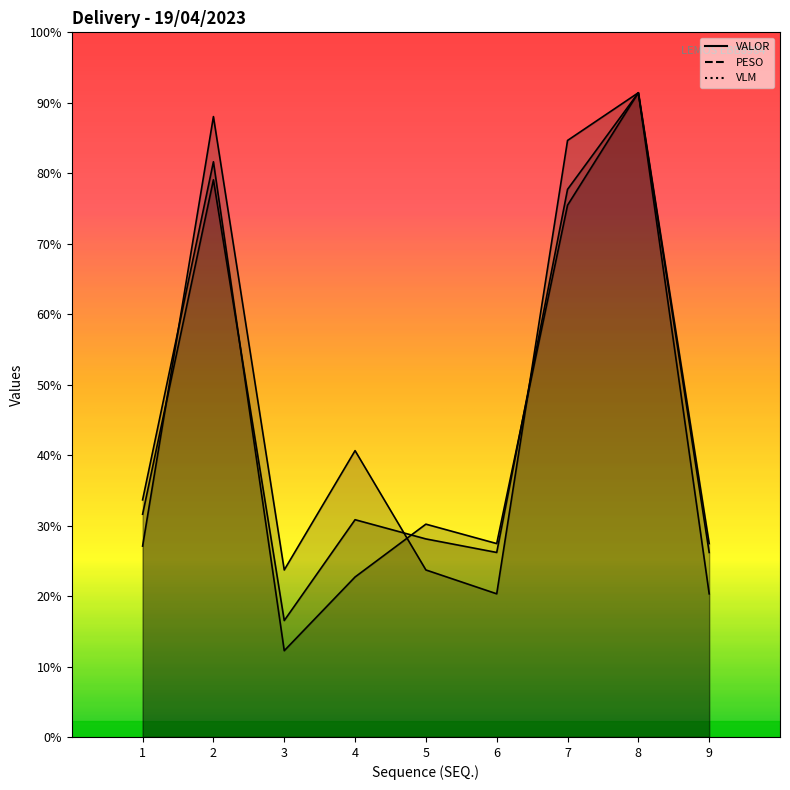

At which category does PESO reach its first local valley?

3